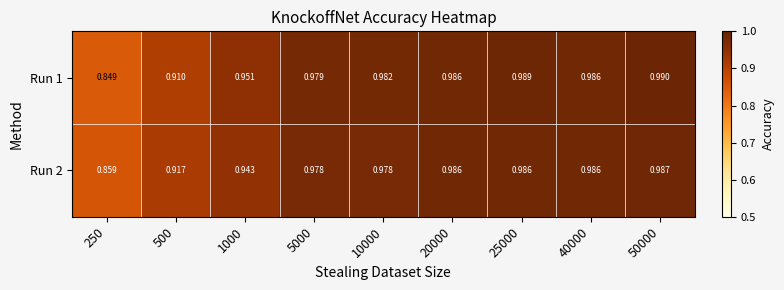

Is the value of Run 1 at 250 greater than the value of Run 2 at 25000?

No